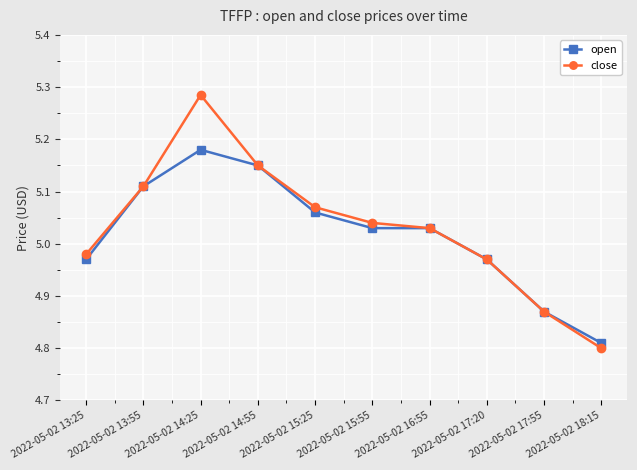

True or false: close has more than 0 interior local peaks.

True